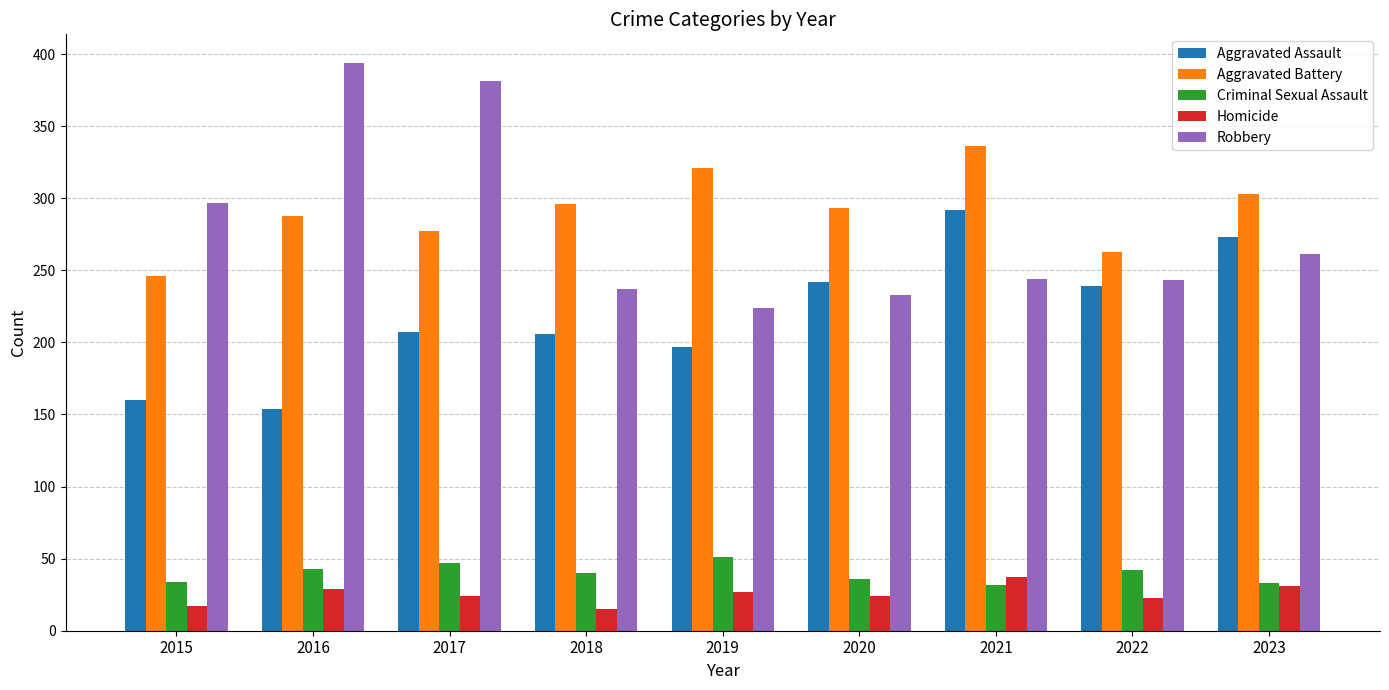

Which series has the largest range (max minus min)?

Robbery